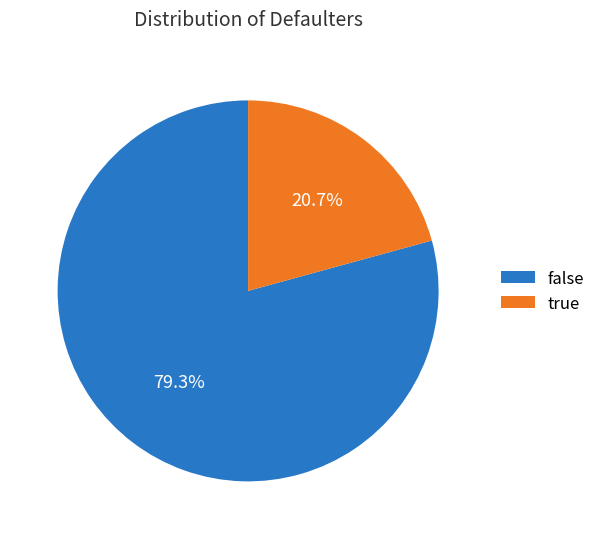

How many segments does this pie chart have?

2